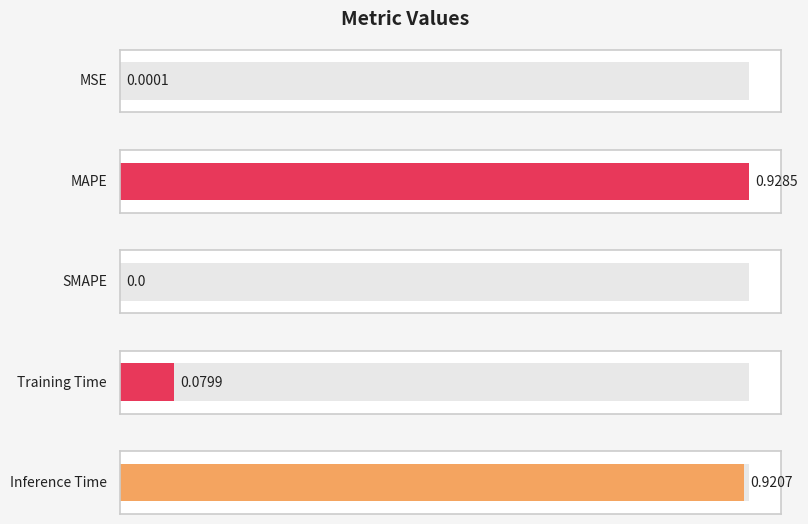

Are the bars grouped side by side (vs. stacked)?

No